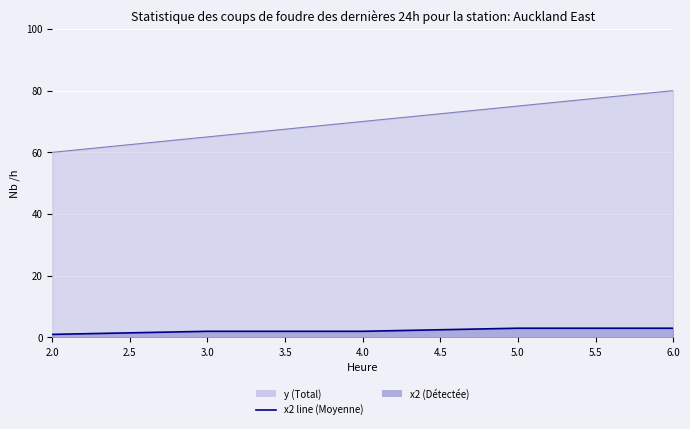

The value at 4.0 is 2. True or false?

True